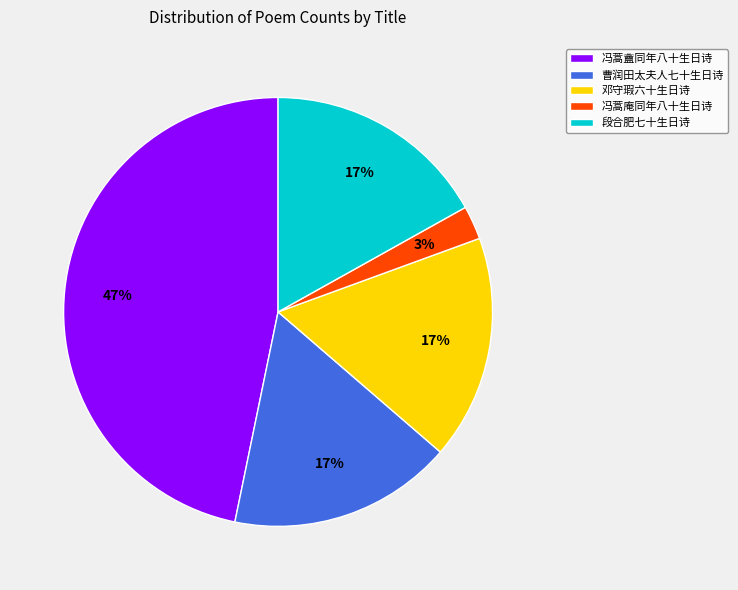

Does any single category account for the majority?

No